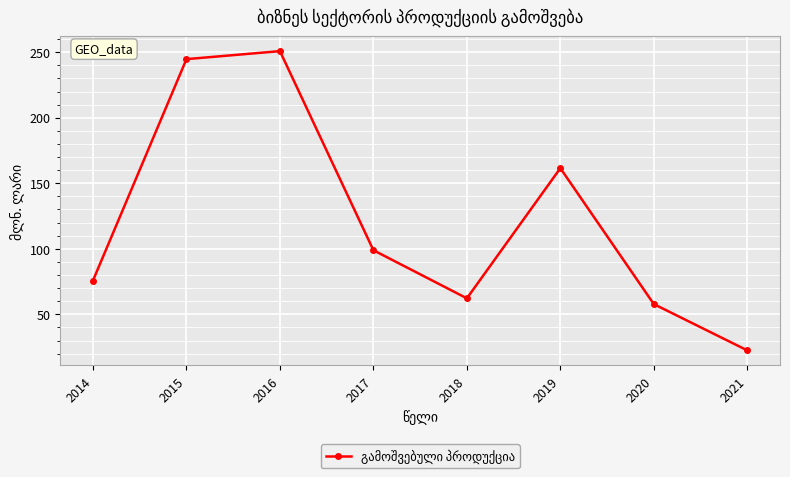

Reading left to right, extract all data points from this chart.

2014=75.8	2015=244.7	2016=250.8	2017=98.9	2018=62.2	2019=161.5	2020=57.8	2021=22.5